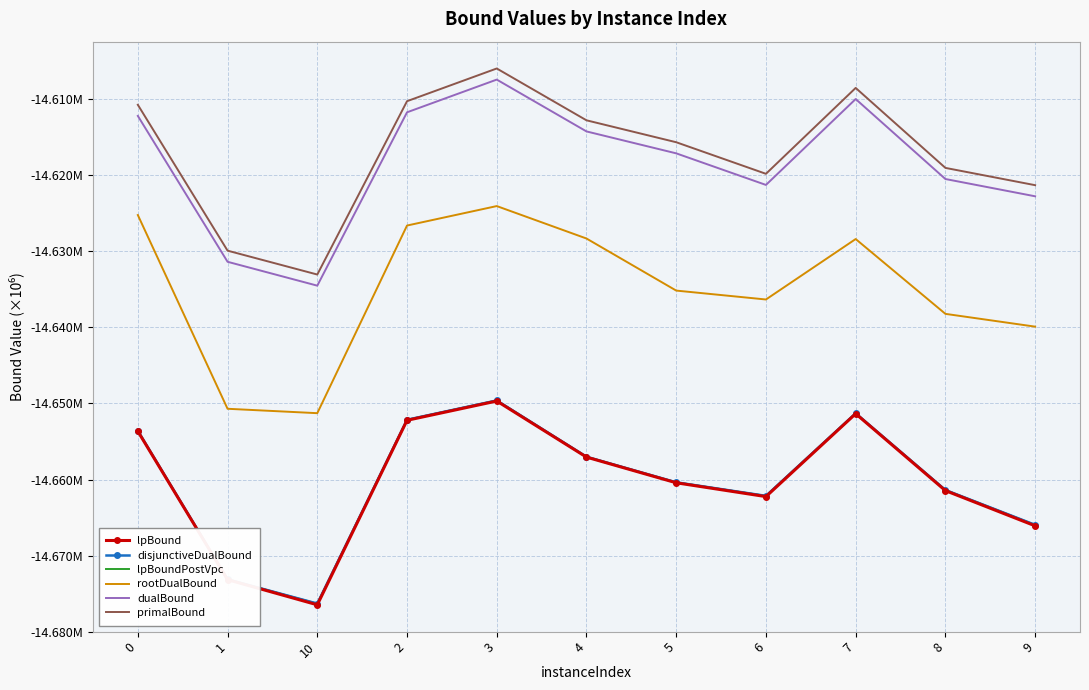

What position from the left is 2?

4